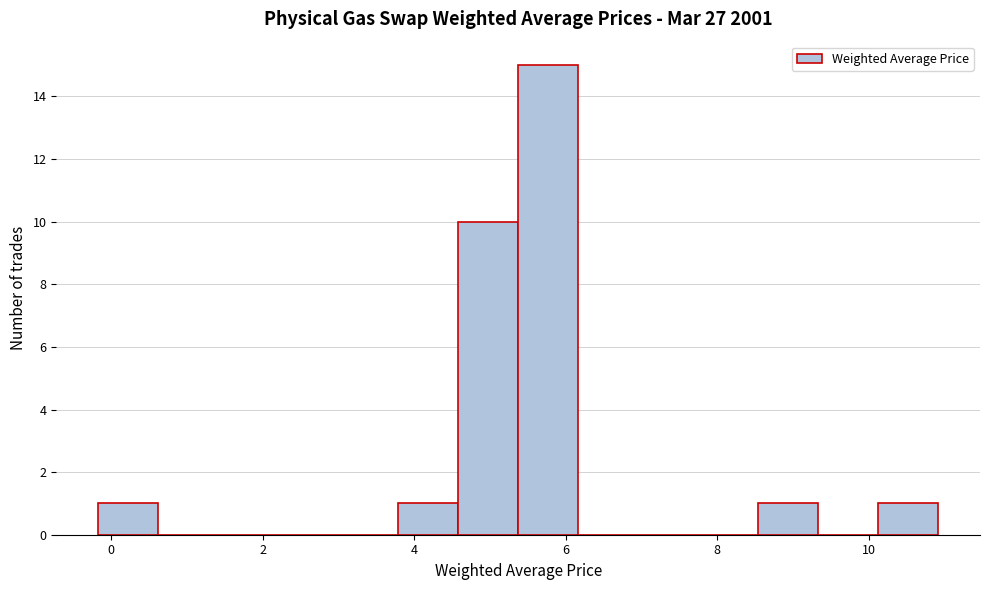

Read against the x-axis, roughly where is the centre of the tallest bar?

5.8